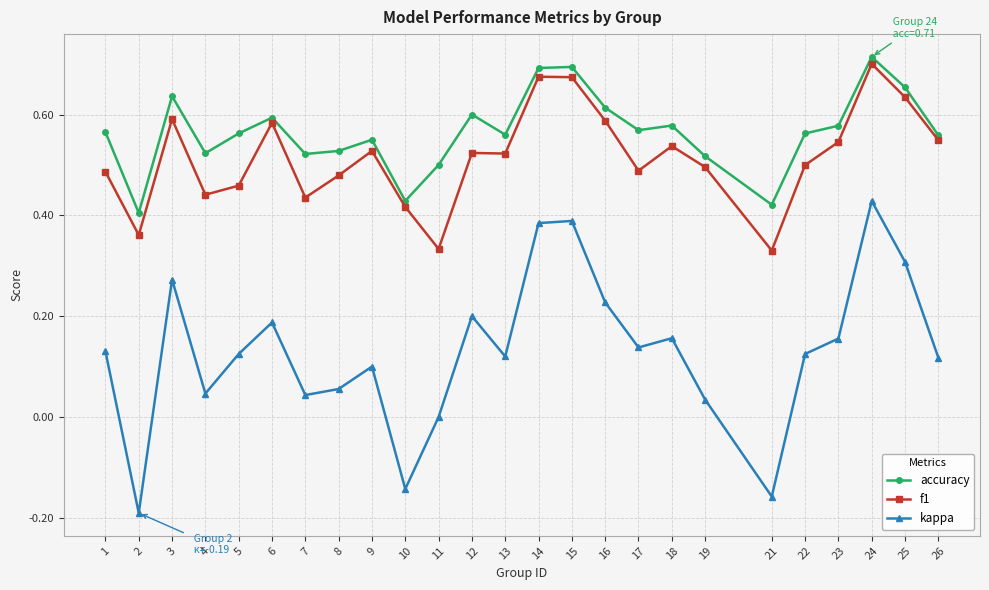

True or false: f1 and kappa intersect in this chart.

False